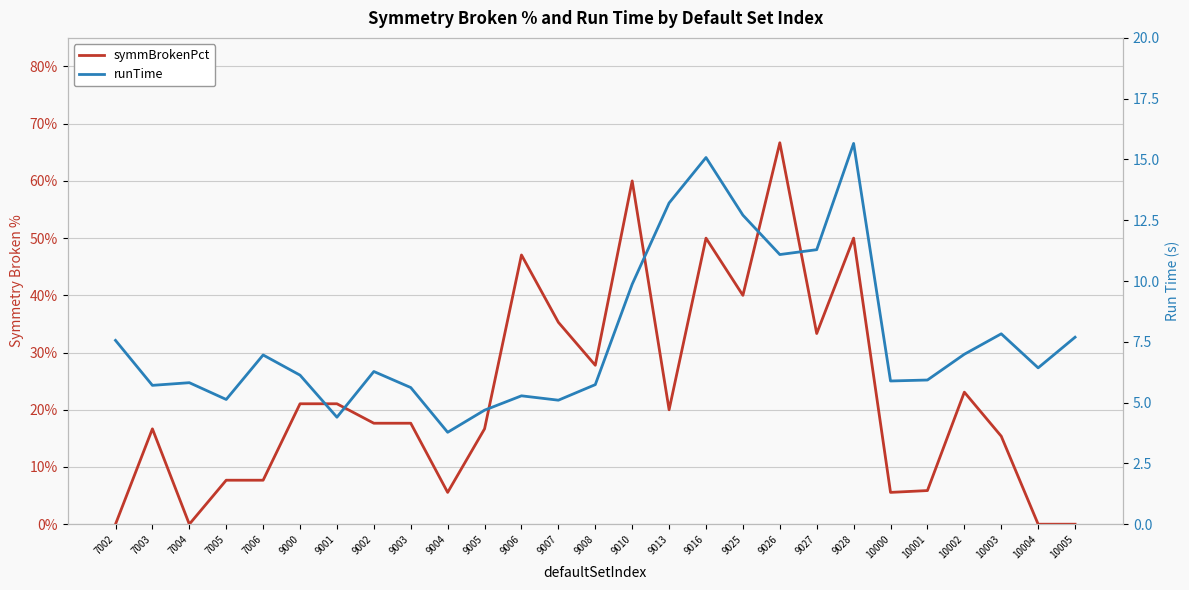

Rank the series by their maximum value, from highest to lowest.

runTime, symmBrokenPct